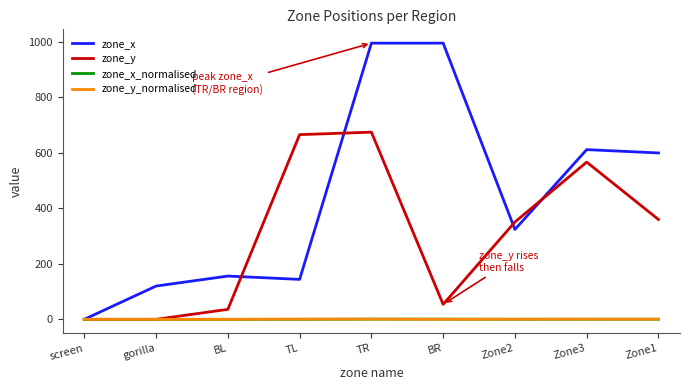

Which series changed the most between screen and TL?

zone_y